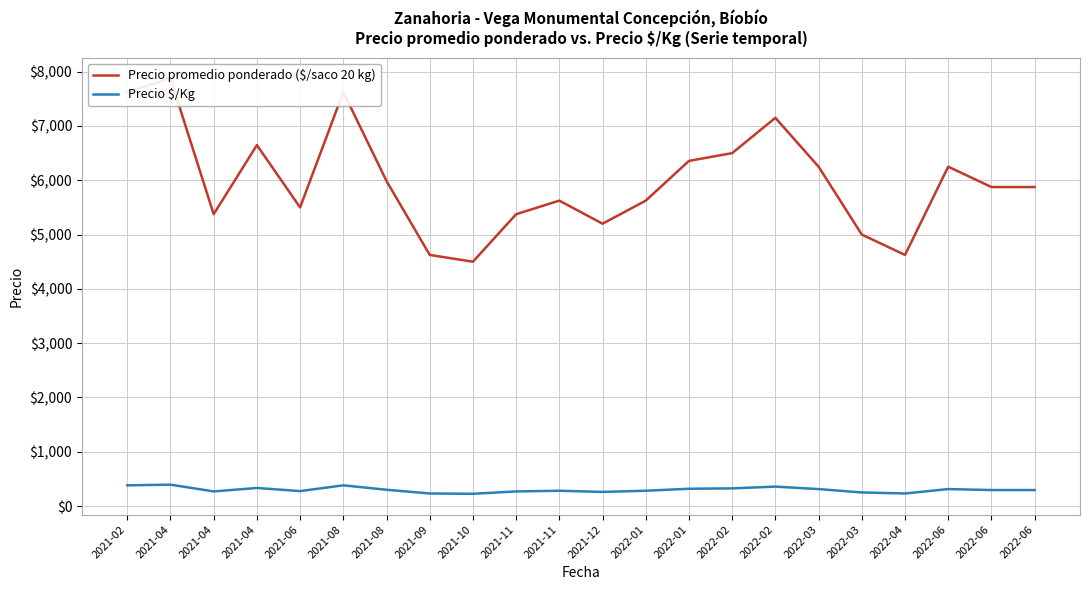

What is the label of the 2nd point from the left?

2021-04